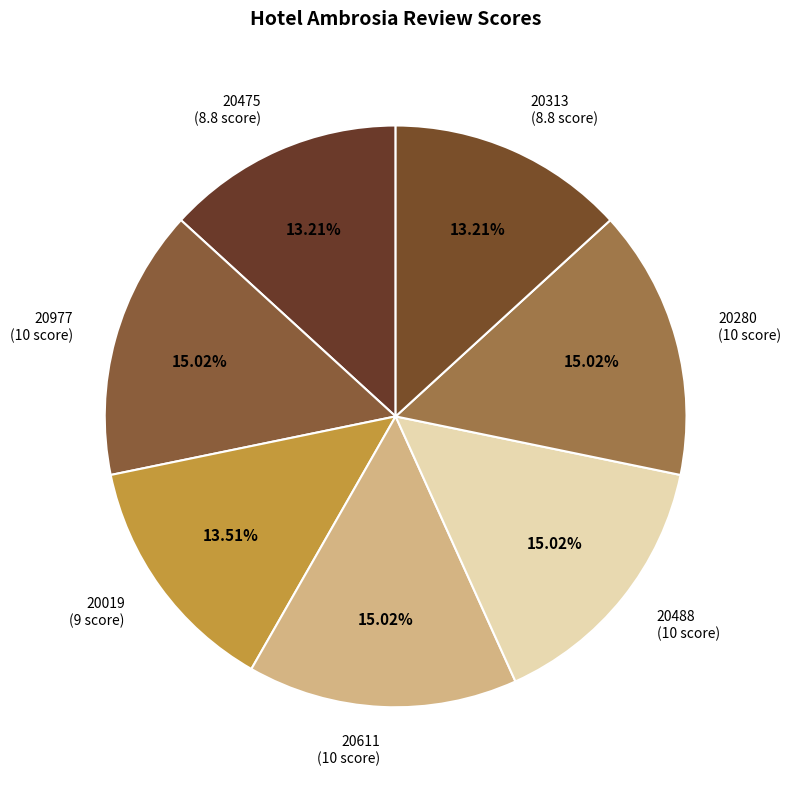

Is there a majority slice in this chart?

No